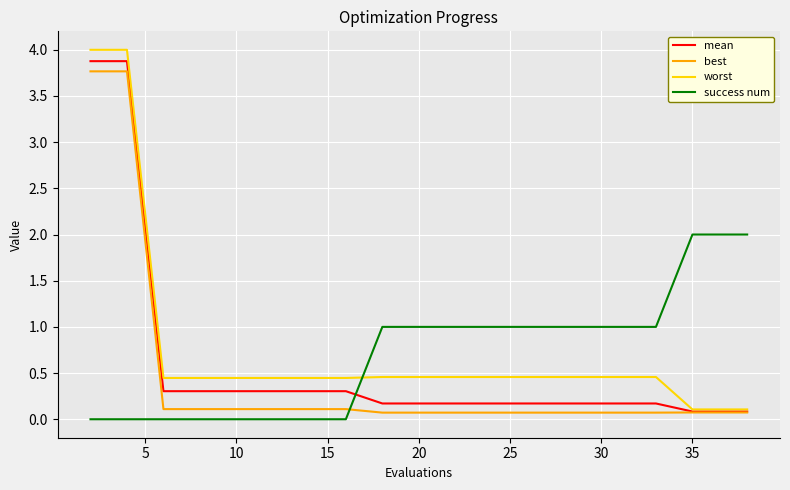

What is the greatest value displayed?

4.0